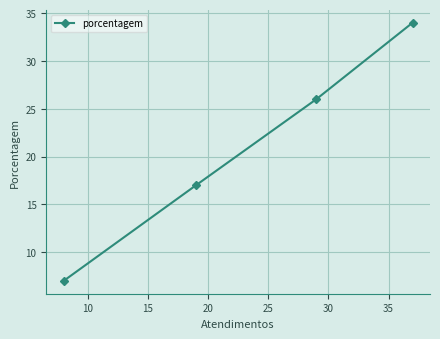

What is the greatest value displayed?

34